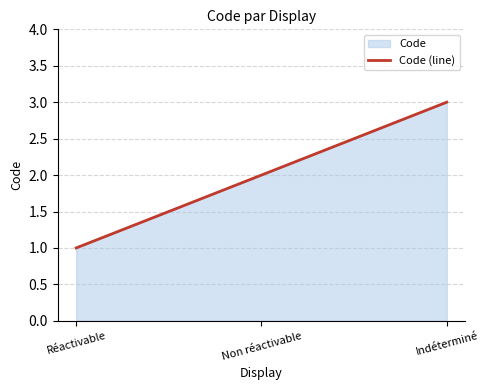

Between Réactivable and Indéterminé, which is larger?

Indéterminé